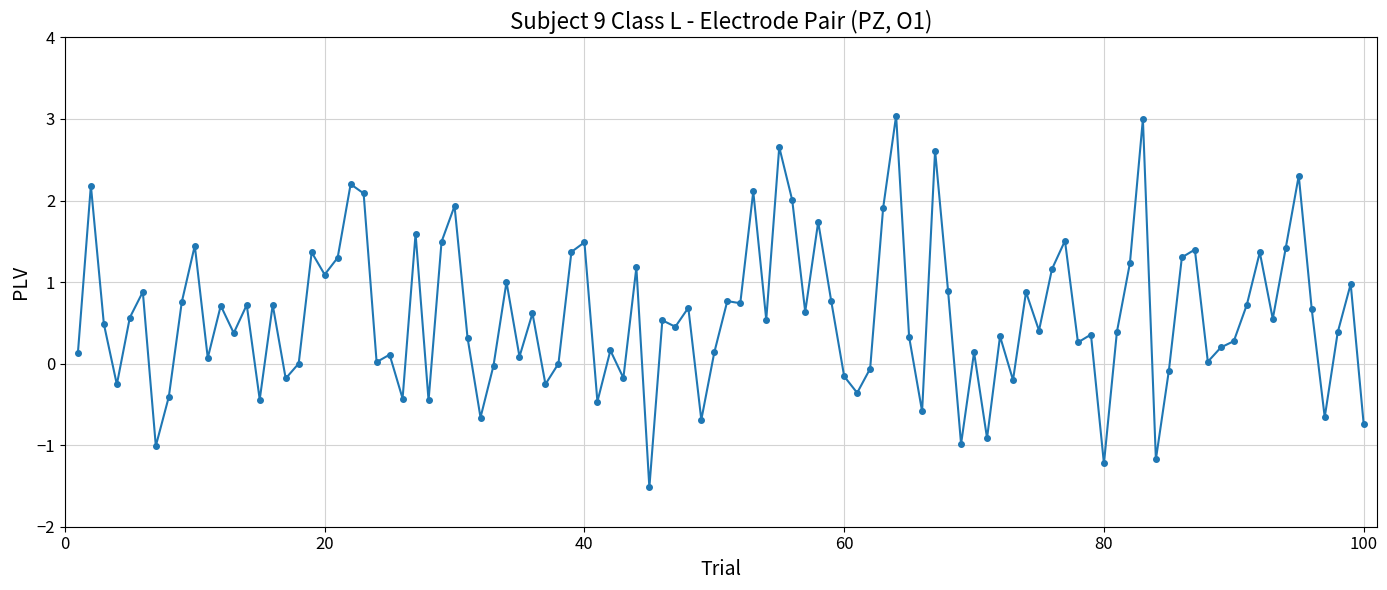

What is the value of the 29th point from the left?

1.5